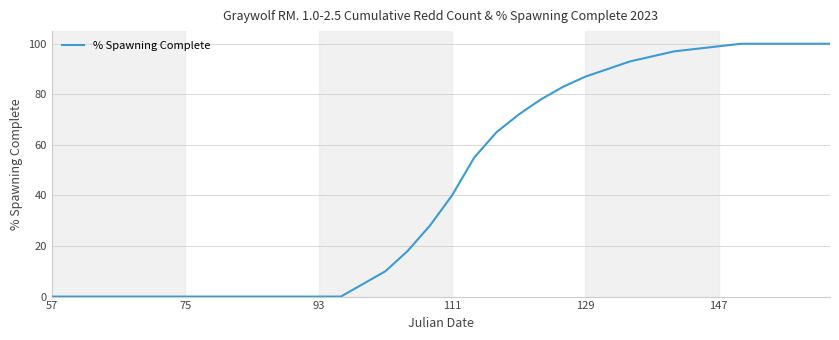

What is the greatest value displayed?

100